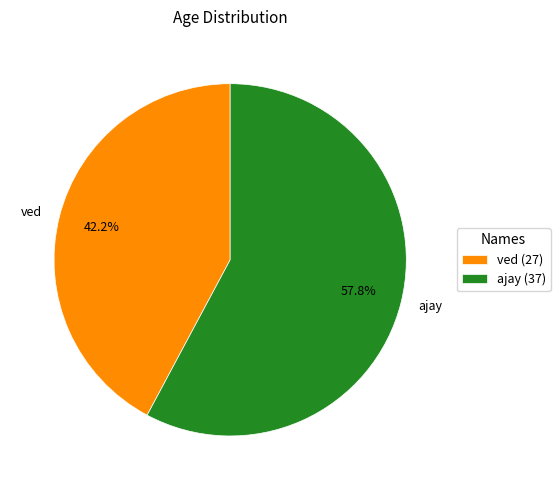

What is the majority slice?

ajay